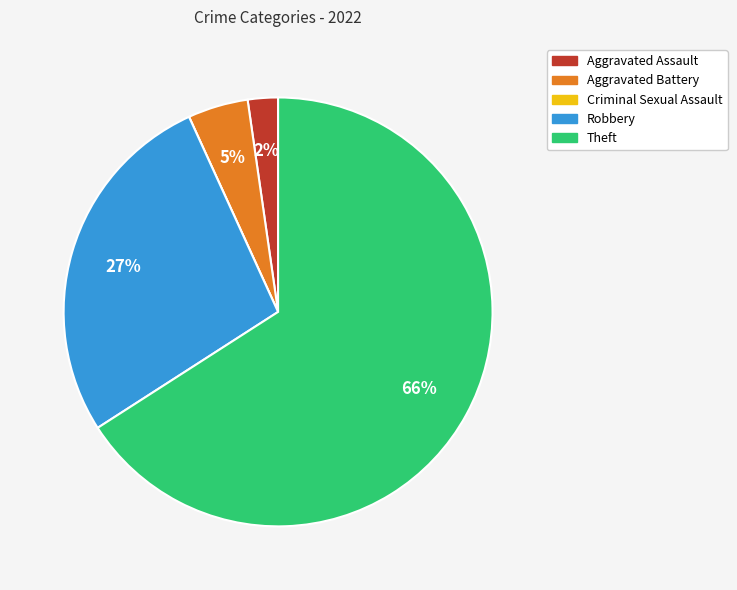

Which slice represents more than half of the pie?

Theft